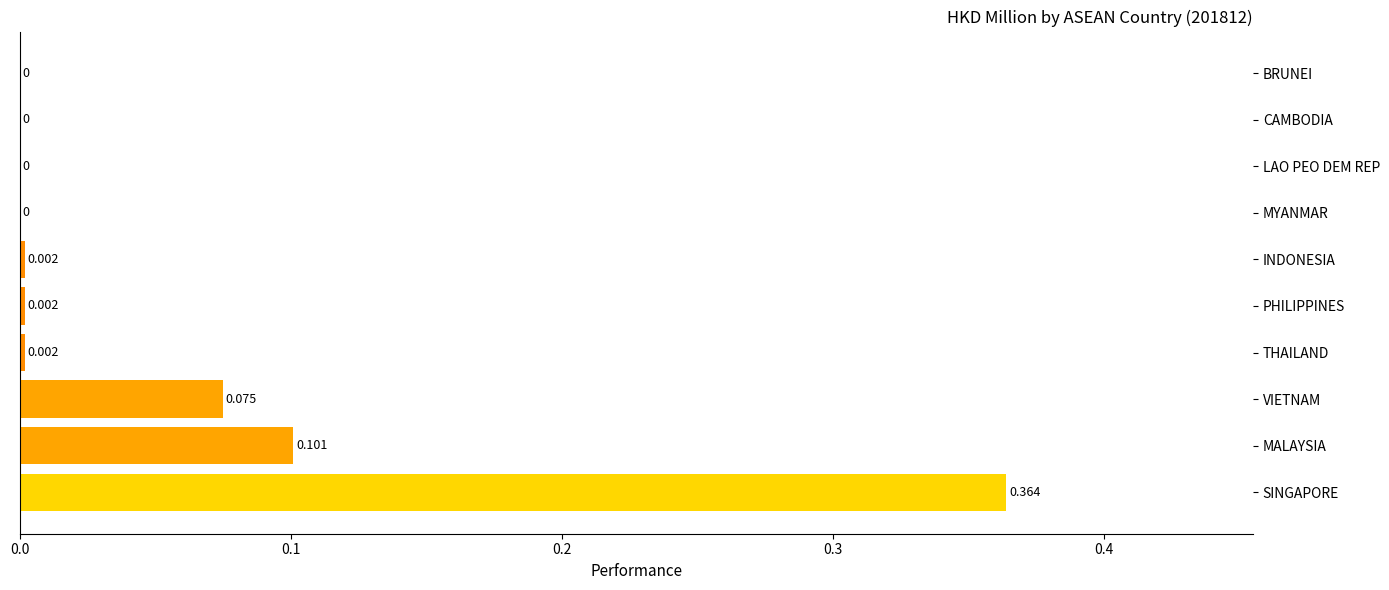

Between CAMBODIA and PHILIPPINES, which is larger?

PHILIPPINES